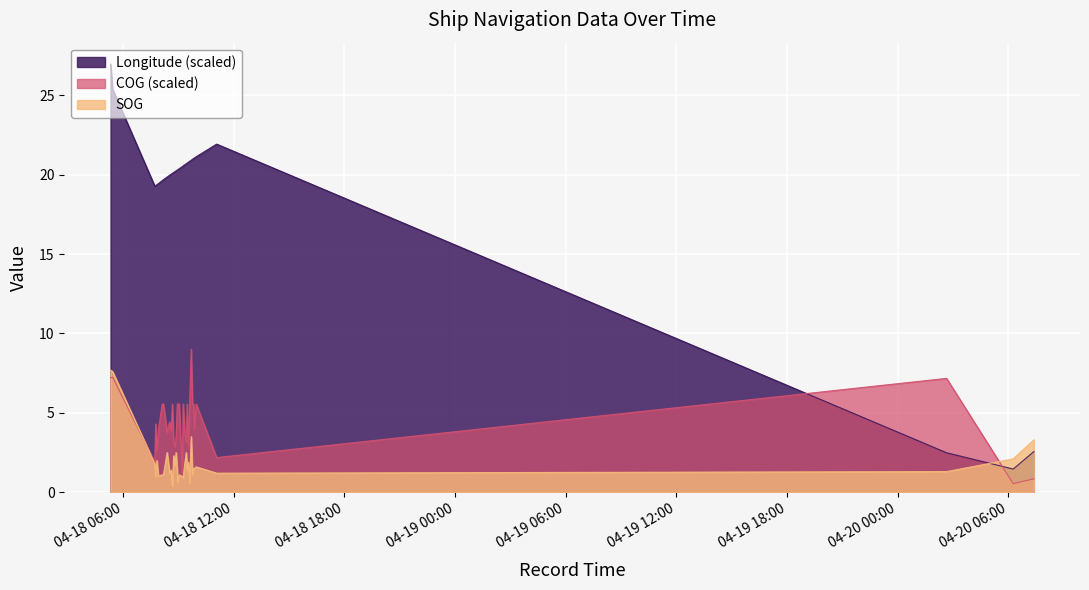

Reading right to left, transcribe all the data shown in this chart.

SOG: 2024-04-20 07:23:13=3.3	2024-04-20 06:16:01=2.1	2024-04-20 02:39:14=1.3	2024-04-18 11:04:18=1.2	2024-04-18 09:57:51=1.6	2024-04-18 09:51:47=1.5	2024-04-18 09:49:43=1.5	2024-04-18 09:45:41=1.1	2024-04-18 09:41:37=3.5	2024-04-18 09:36:35=0.6	2024-04-18 09:32:33=1.9	2024-04-18 09:28:29=1.4	2024-04-18 09:25:27=2.5	2024-04-18 09:20:27=1.8	2024-04-18 09:15:25=0.9	2024-04-18 09:12:23=1.0	2024-04-18 09:02:22=1.1	2024-04-18 08:57:22=0.6	2024-04-18 08:56:22=1.3	2024-04-18 08:52:21=2.5	2024-04-18 08:48:21=1.7	2024-04-18 08:44:20=2.3	2024-04-18 08:40:21=0.4	2024-04-18 08:36:19=1.4	2024-04-18 08:31:18=1.2	2024-04-18 08:23:13=2.5	2024-04-18 08:11:08=1.1	2024-04-18 08:07:07=1.1	2024-04-18 07:54:50=1.0	2024-04-18 07:49:54=2.0	2024-04-18 07:45:54=1.0	2024-04-18 07:42:56=1.8	2024-04-18 05:25:54=7.6	2024-04-18 05:18:58=7.7
COG: 2024-04-20 07:23:13=0.8	2024-04-20 06:16:01=0.5	2024-04-20 02:39:14=7.2	2024-04-18 11:04:18=2.2	2024-04-18 09:57:51=5.6	2024-04-18 09:51:47=4.0	2024-04-18 09:49:43=5.6	2024-04-18 09:45:41=5.6	2024-04-18 09:41:37=9.0	2024-04-18 09:36:35=5.6	2024-04-18 09:32:33=2.9	2024-04-18 09:28:29=5.6	2024-04-18 09:25:27=3.2	2024-04-18 09:20:27=3.8	2024-04-18 09:15:25=5.6	2024-04-18 09:12:23=1.2	2024-04-18 09:02:22=5.6	2024-04-18 08:57:22=5.6	2024-04-18 08:56:22=5.6	2024-04-18 08:52:21=3.5	2024-04-18 08:48:21=2.9	2024-04-18 08:44:20=3.2	2024-04-18 08:40:21=5.6	2024-04-18 08:36:19=3.8	2024-04-18 08:31:18=4.4	2024-04-18 08:23:13=3.8	2024-04-18 08:11:08=5.6	2024-04-18 08:07:07=5.6	2024-04-18 07:54:50=3.9	2024-04-18 07:49:54=2.6	2024-04-18 07:45:54=4.3	2024-04-18 07:42:56=1.9	2024-04-18 05:25:54=7.2	2024-04-18 05:18:58=7.2
Longitude: 2024-04-20 07:23:13=2.6	2024-04-20 06:16:01=1.5	2024-04-20 02:39:14=2.5	2024-04-18 11:04:18=21.9	2024-04-18 09:57:51=21.1	2024-04-18 09:51:47=21.1	2024-04-18 09:49:43=21.0	2024-04-18 09:45:41=21.0	2024-04-18 09:41:37=20.9	2024-04-18 09:36:35=20.9	2024-04-18 09:32:33=20.8	2024-04-18 09:28:29=20.7	2024-04-18 09:25:27=20.7	2024-04-18 09:20:27=20.6	2024-04-18 09:15:25=20.6	2024-04-18 09:12:23=20.5	2024-04-18 09:02:22=20.4	2024-04-18 08:57:22=20.3	2024-04-18 08:56:22=20.3	2024-04-18 08:52:21=20.2	2024-04-18 08:48:21=20.2	2024-04-18 08:44:20=20.1	2024-04-18 08:40:21=20.1	2024-04-18 08:36:19=20.0	2024-04-18 08:31:18=20.0	2024-04-18 08:23:13=19.9	2024-04-18 08:11:08=19.7	2024-04-18 08:07:07=19.6	2024-04-18 07:54:50=19.4	2024-04-18 07:49:54=19.4	2024-04-18 07:45:54=19.3	2024-04-18 07:42:56=19.3	2024-04-18 05:25:54=25.4	2024-04-18 05:18:58=27.0